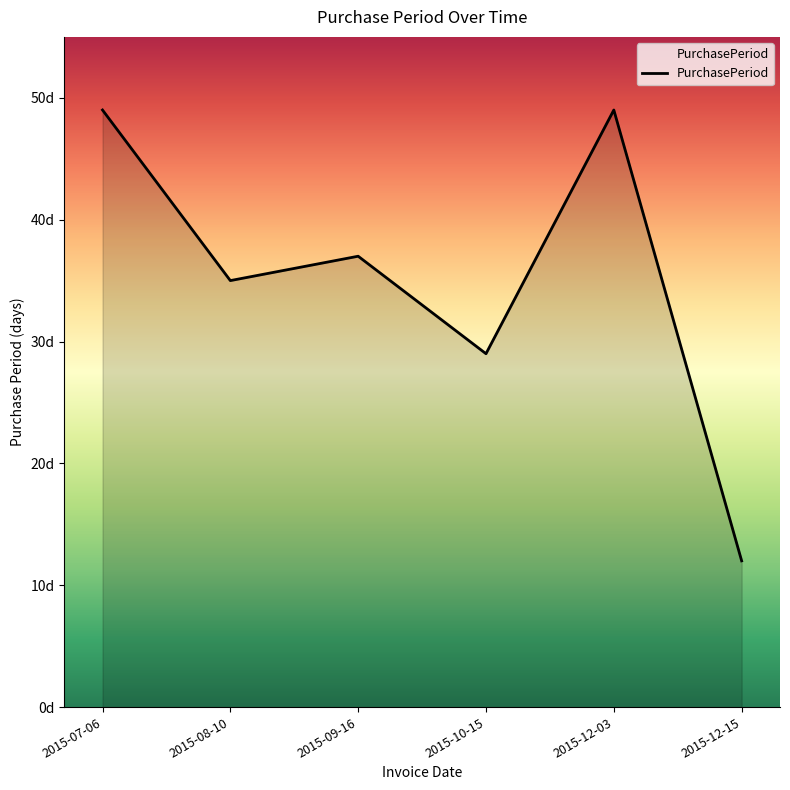

What is the label of the 1st point from the left?

2015-07-06